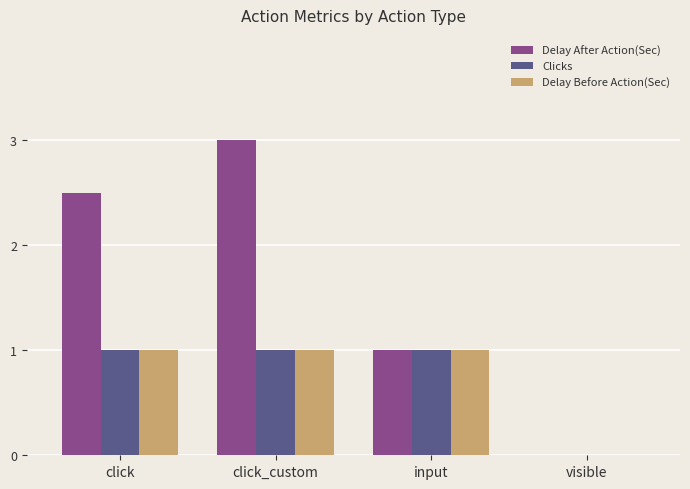

Which series has the largest total across all categories?

Delay After Action(Sec)